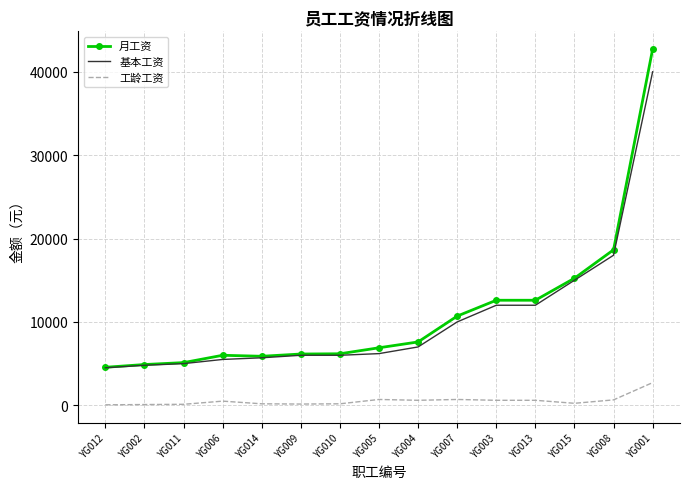

Which series has the largest total across all categories?

月工资